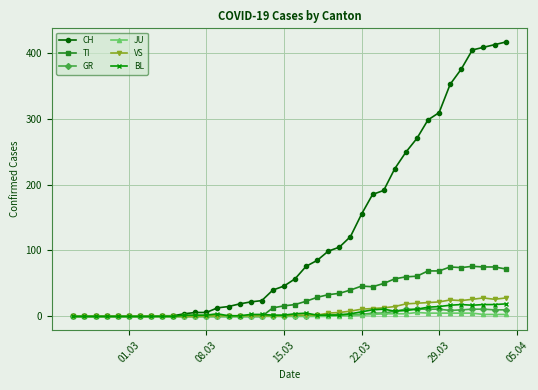

What are all the series names shown in the legend?

CH, TI, GR, JU, VS, BL